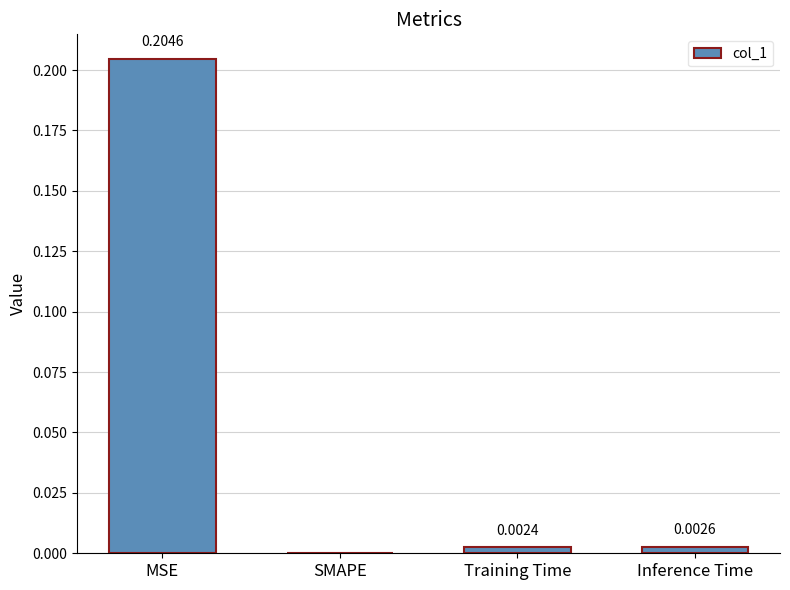

Which label corresponds to the largest value in the chart?

MSE